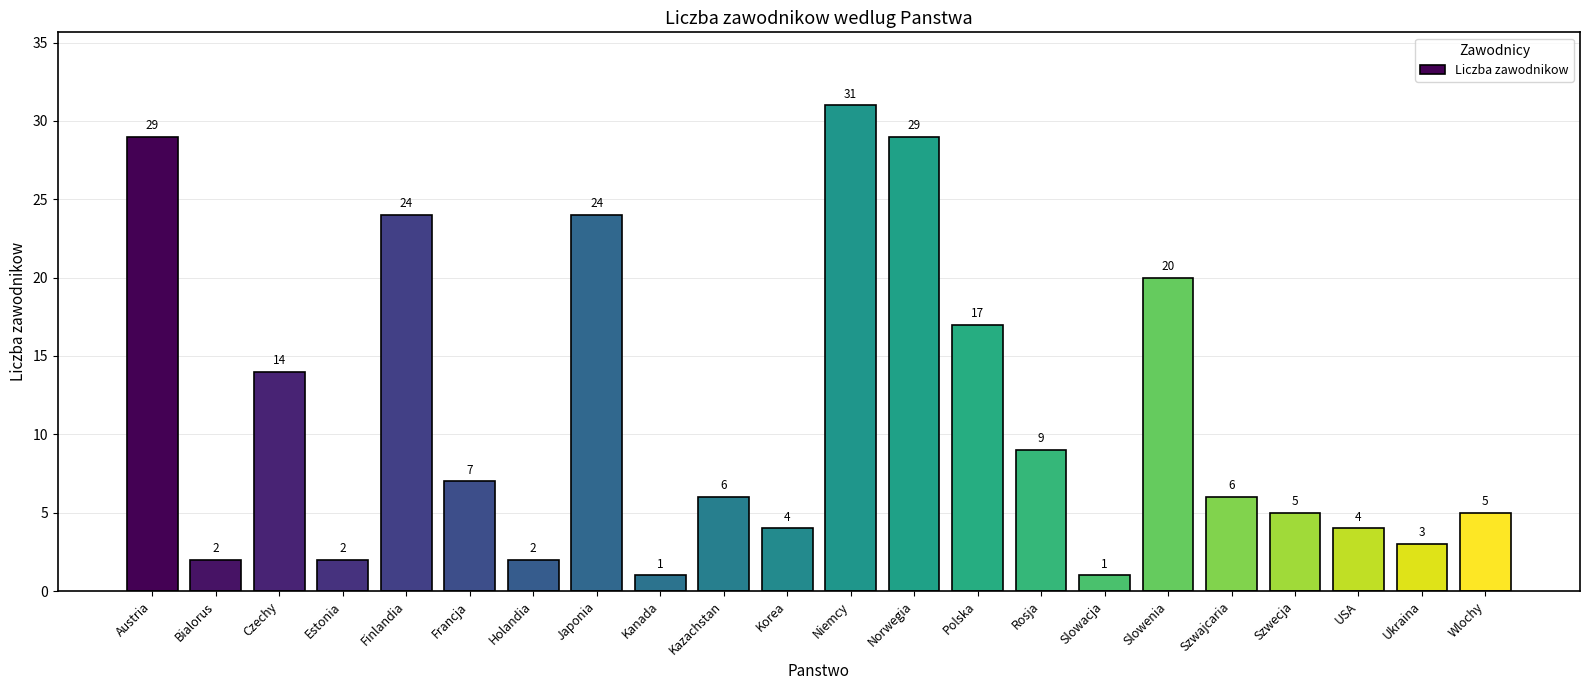

What is the label of the 16th bar from the right?

Holandia